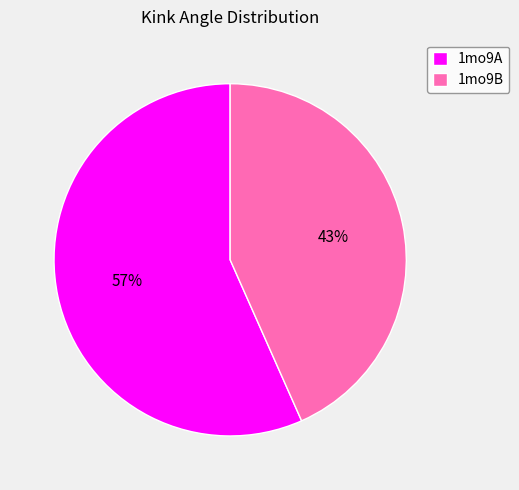

To the nearest percent, what is the combined percentage of 1mo9B and 1mo9A?

100%